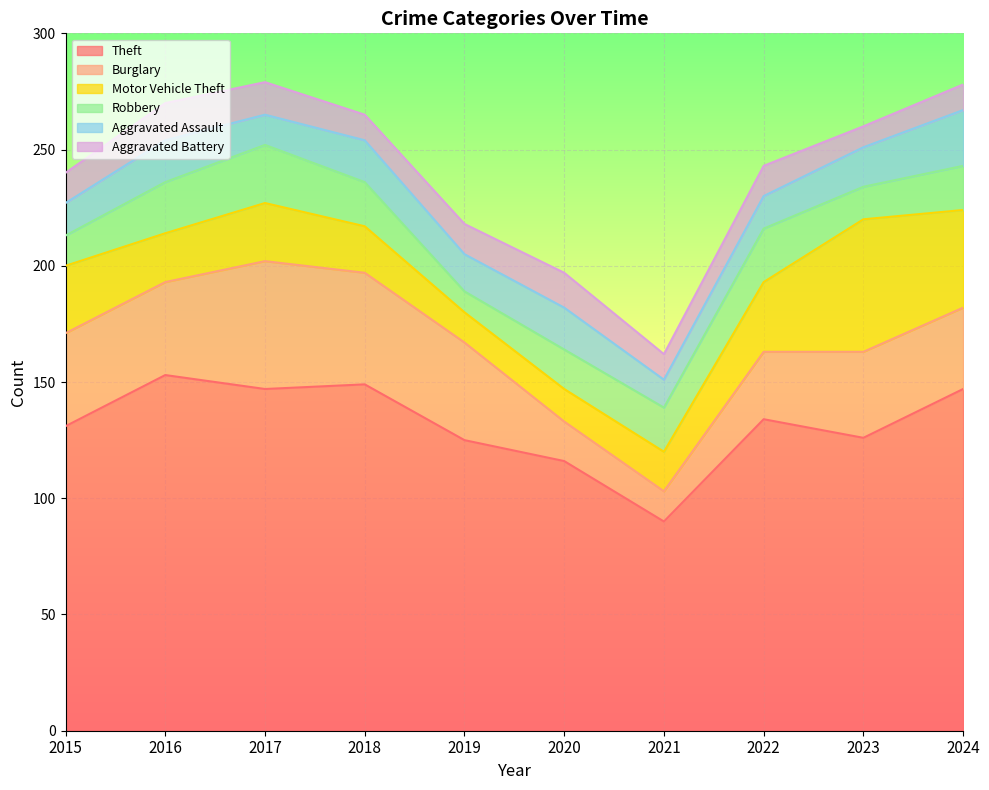

After their last crossing, which series has the higher values: Aggravated Battery or Robbery?

Robbery